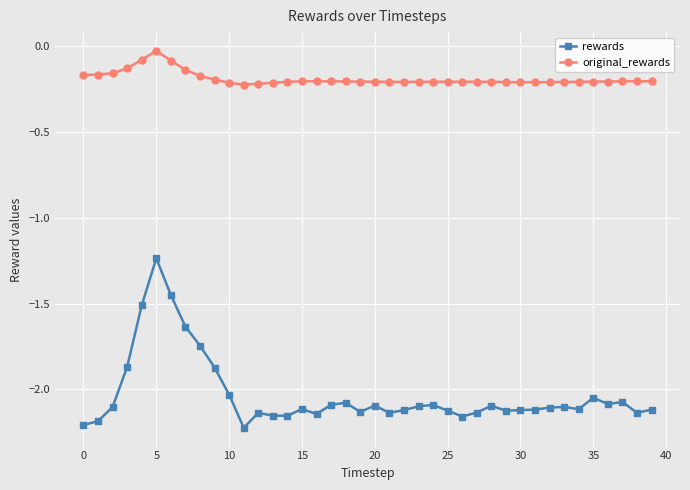

Which series has the widest spread of values?

rewards